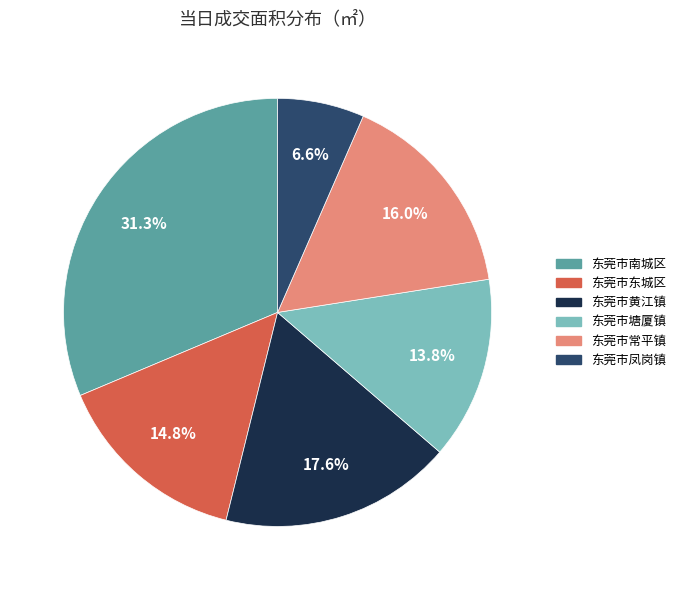

Which category has the smallest portion of the pie?

东莞市凤岗镇